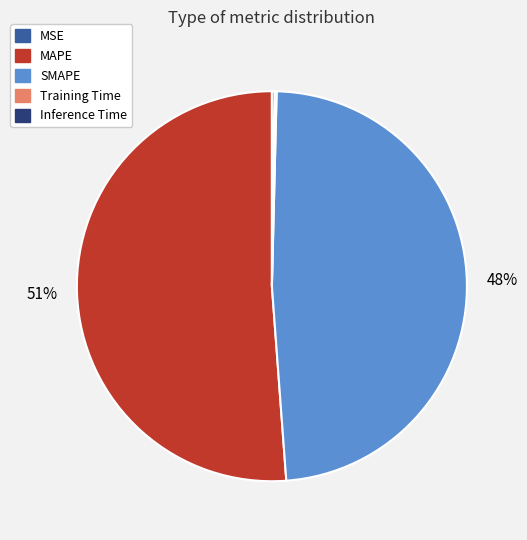

Is there a majority slice in this chart?

Yes